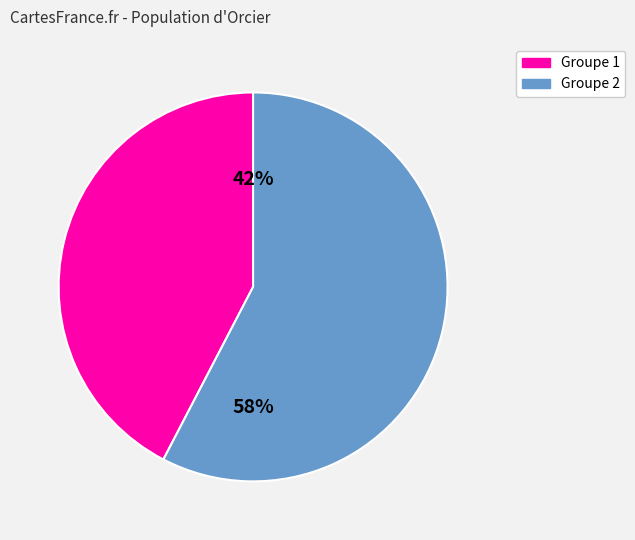

Count the number of slices in the pie.

2